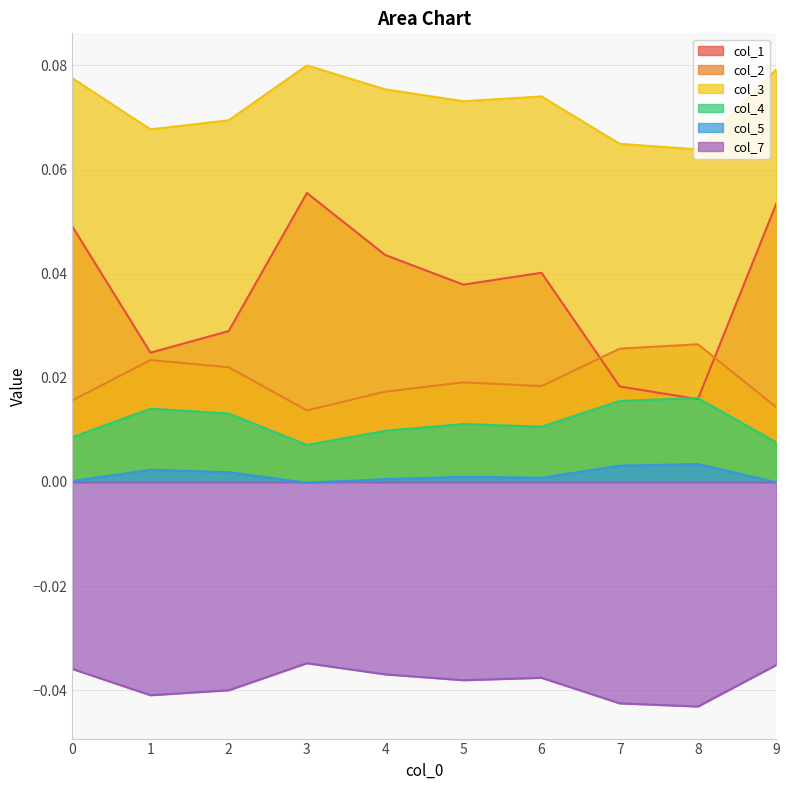

How many col_4 values are between 0 and 1?

10